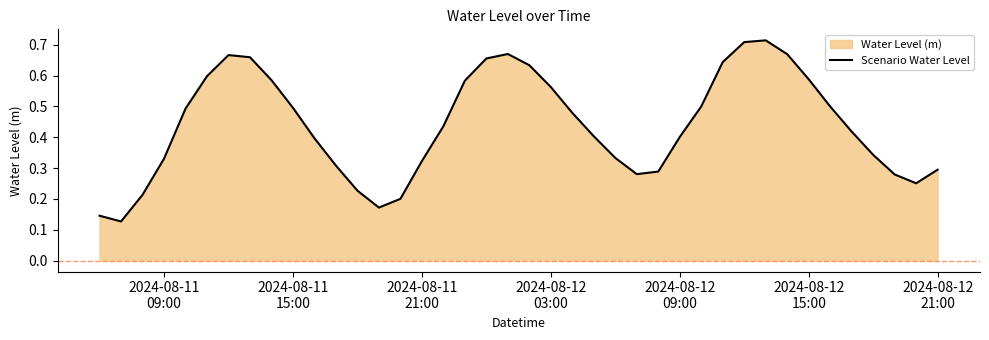

Does the chart have visible grid lines?

No